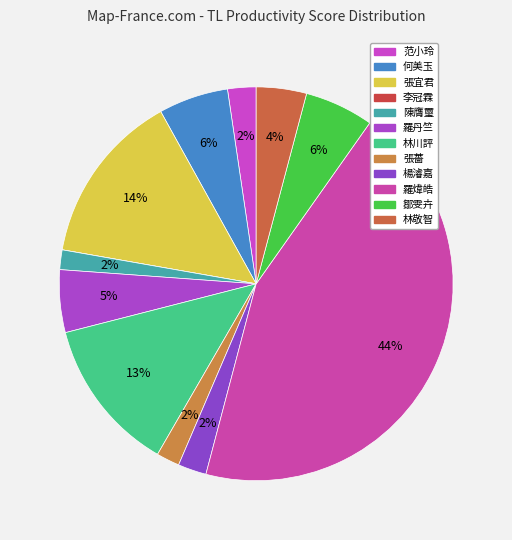

Combined, do 楊濬嘉 and 林敬智 account for over 50%?

No